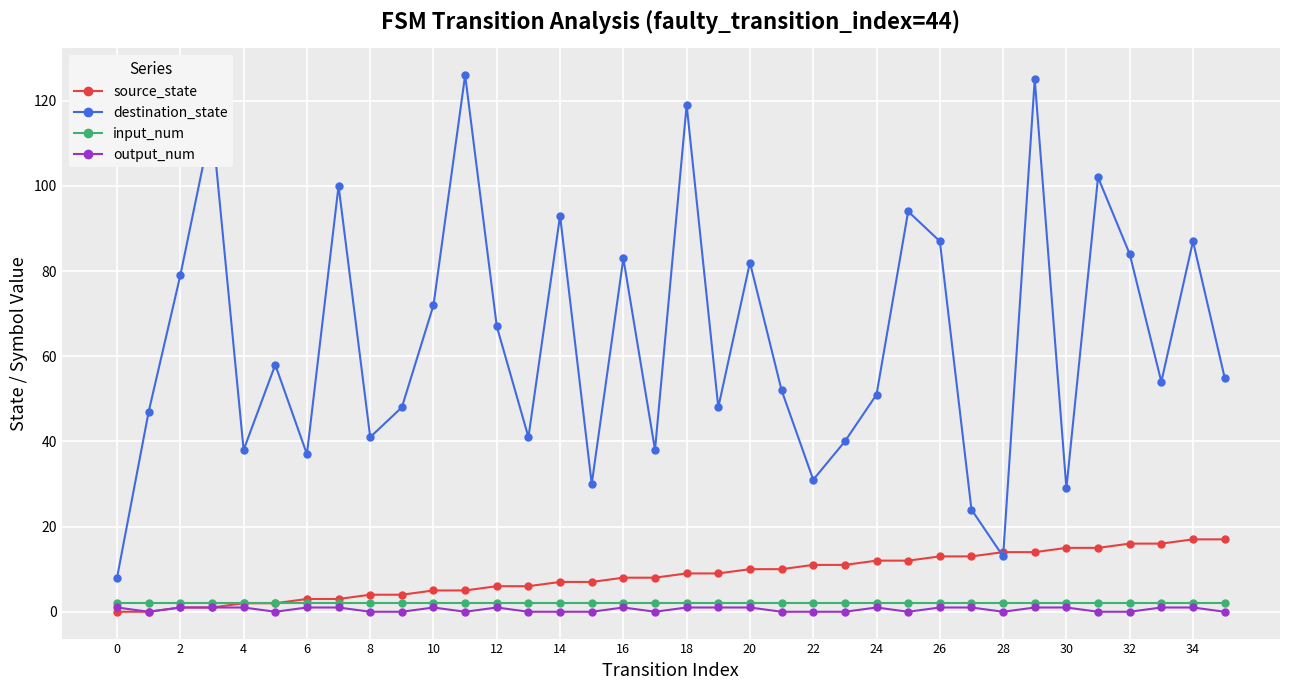

Does the chart have visible grid lines?

Yes